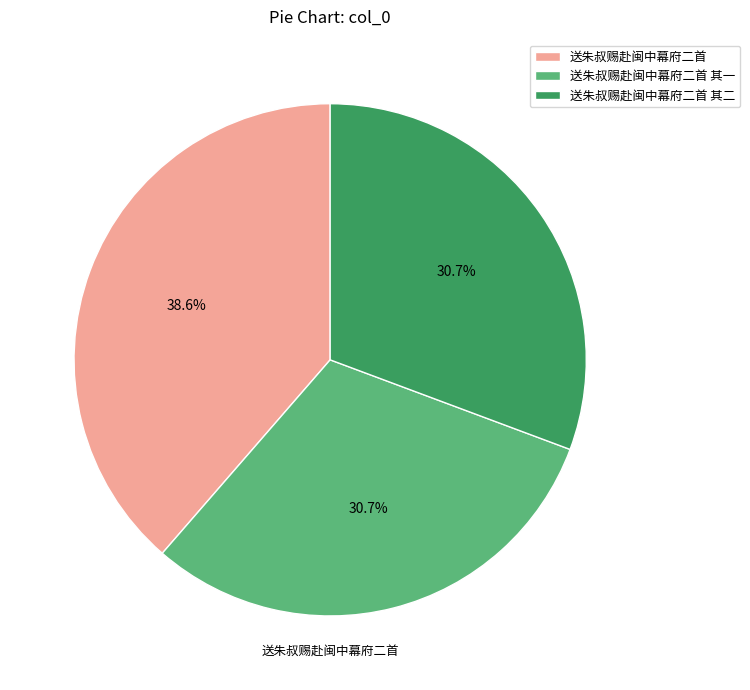

Is there any slice that represents more than half of the pie?

No